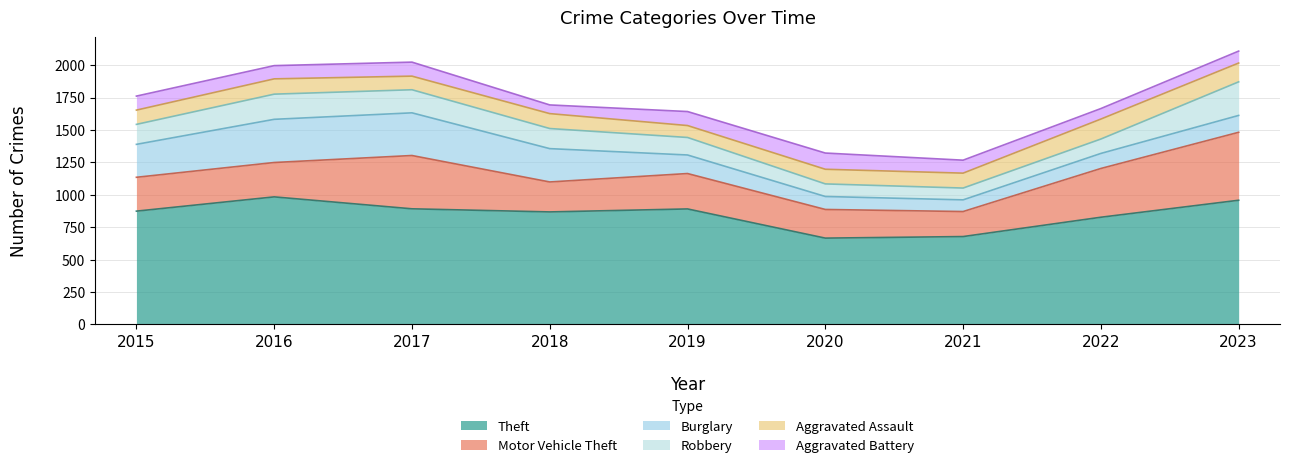

Which category has the lowest value in the Aggravated Assault series?

2019